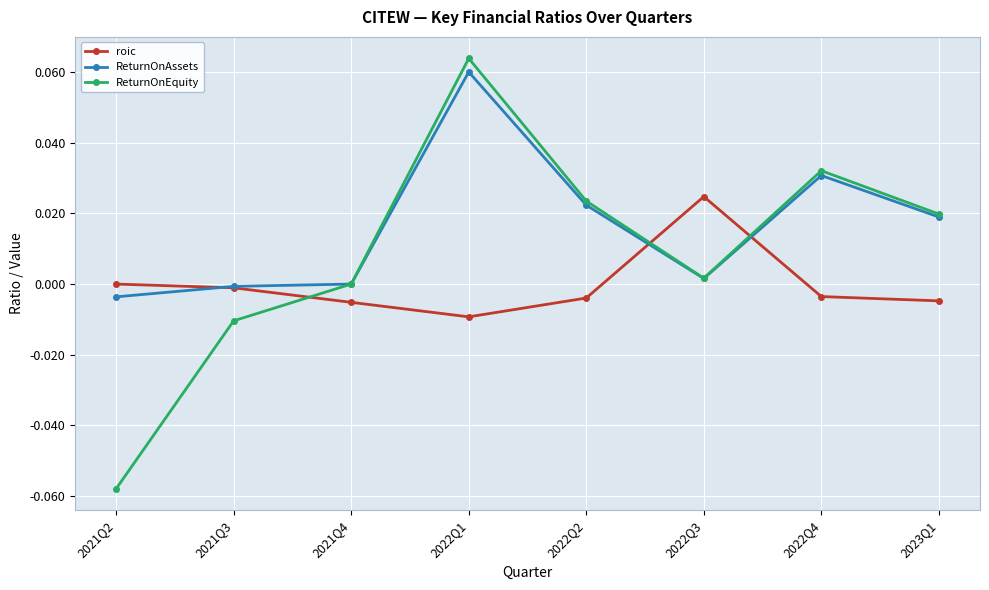

Is it true that roic equals 0.0 at 2021Q2?

True